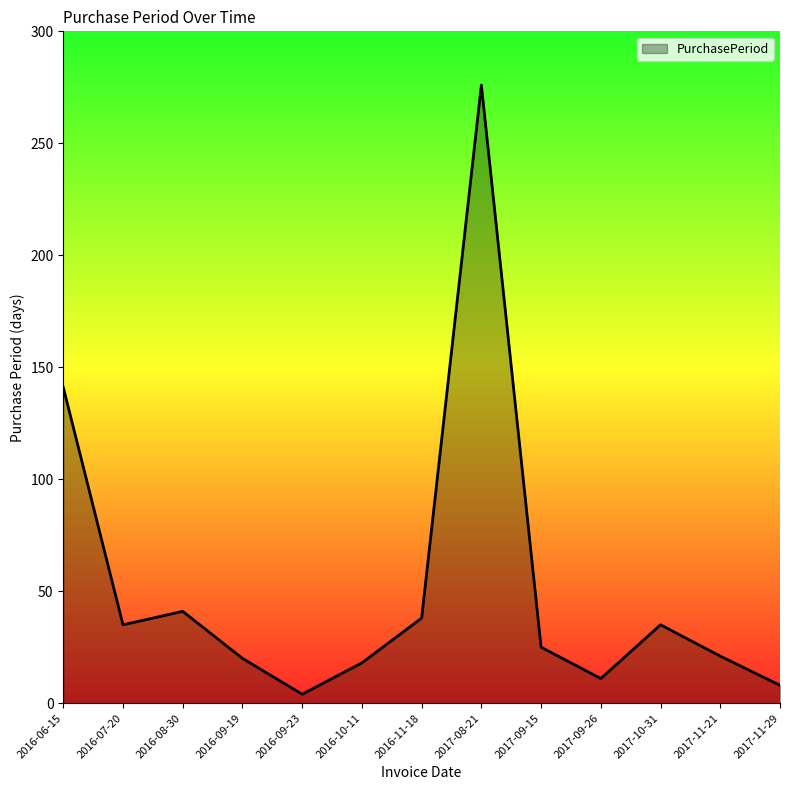

What is the approximate value at 2017-09-26?

11